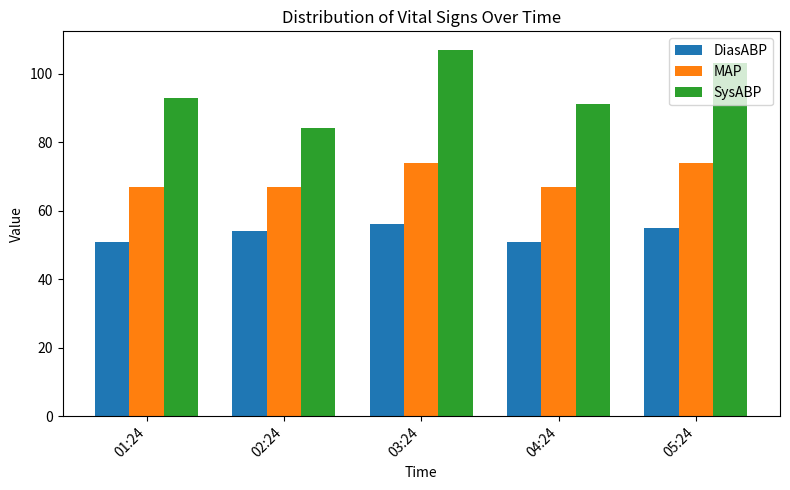

What is the maximum value shown in the chart?

107